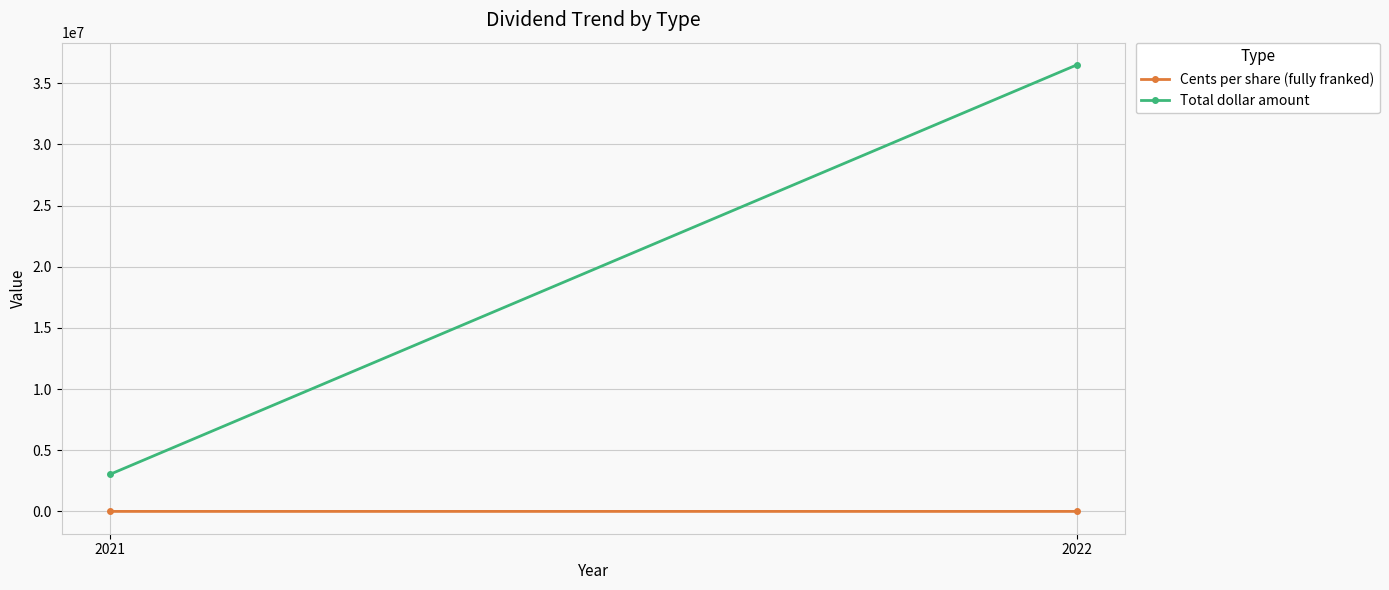

At which label does Cents per share (fully franked) first exceed 121?

2022